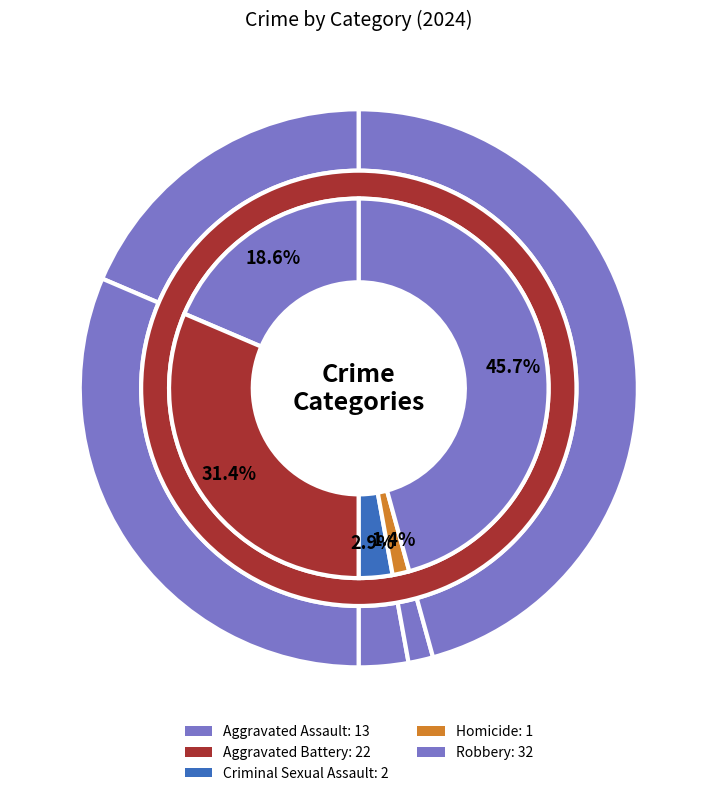

The Criminal Sexual Assault slice represents 14% of the pie. True or false?

False